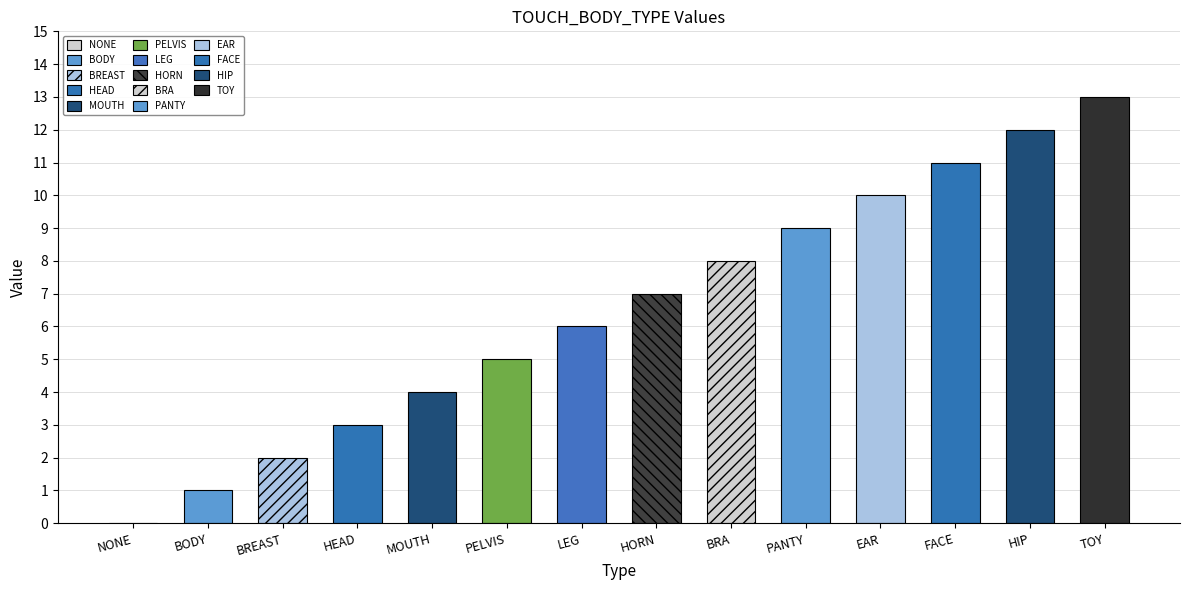

How many data points are less than 7?

7